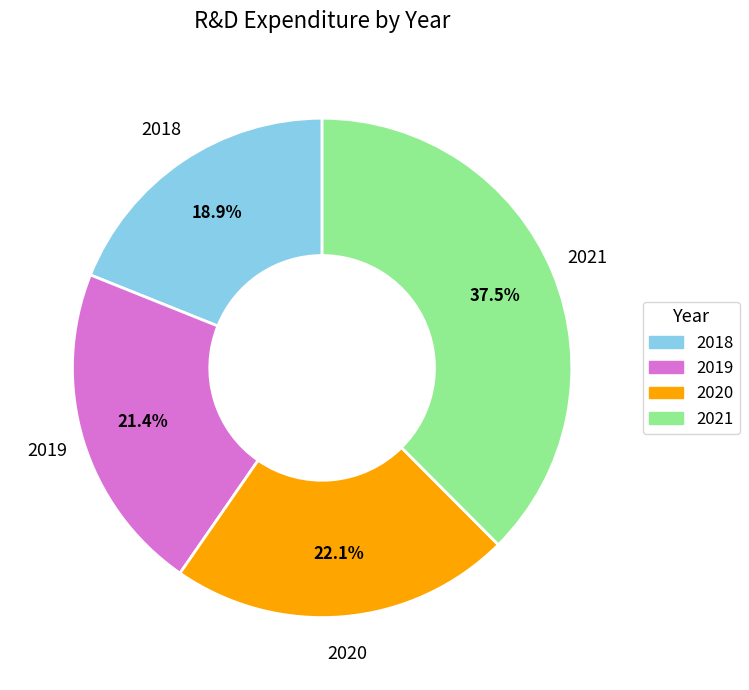

To the nearest percent, what is the average slice percentage?

25%